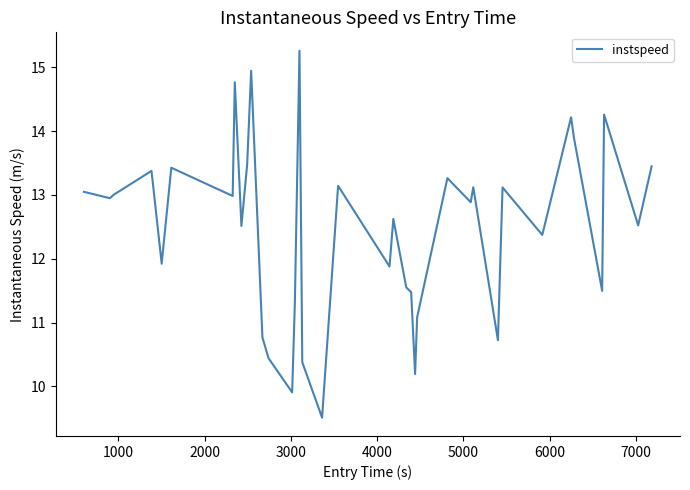

What is the smallest value displayed?

9.5